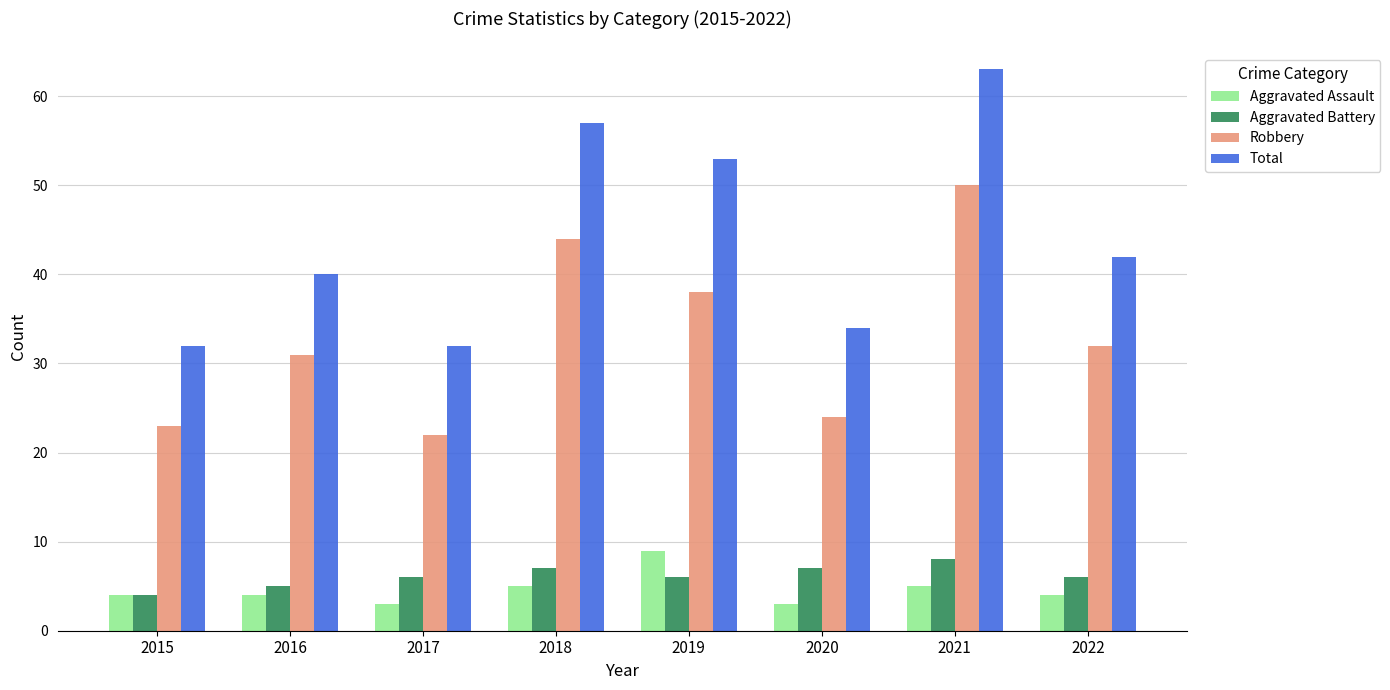

Which category has the highest value in the Total series?

2021